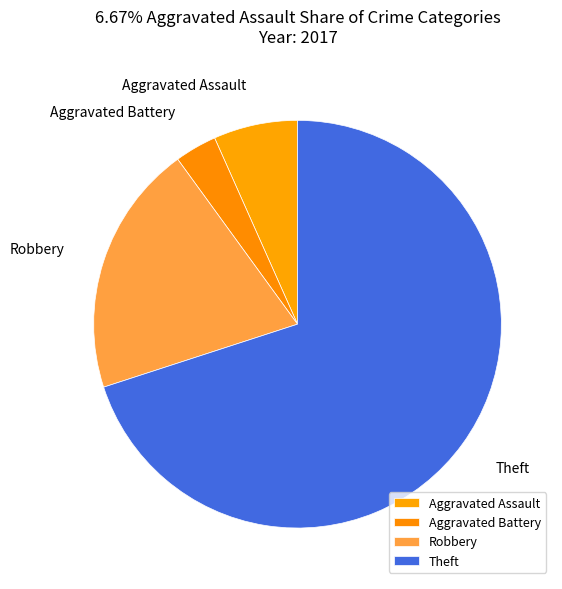

How many segments does this pie chart have?

4